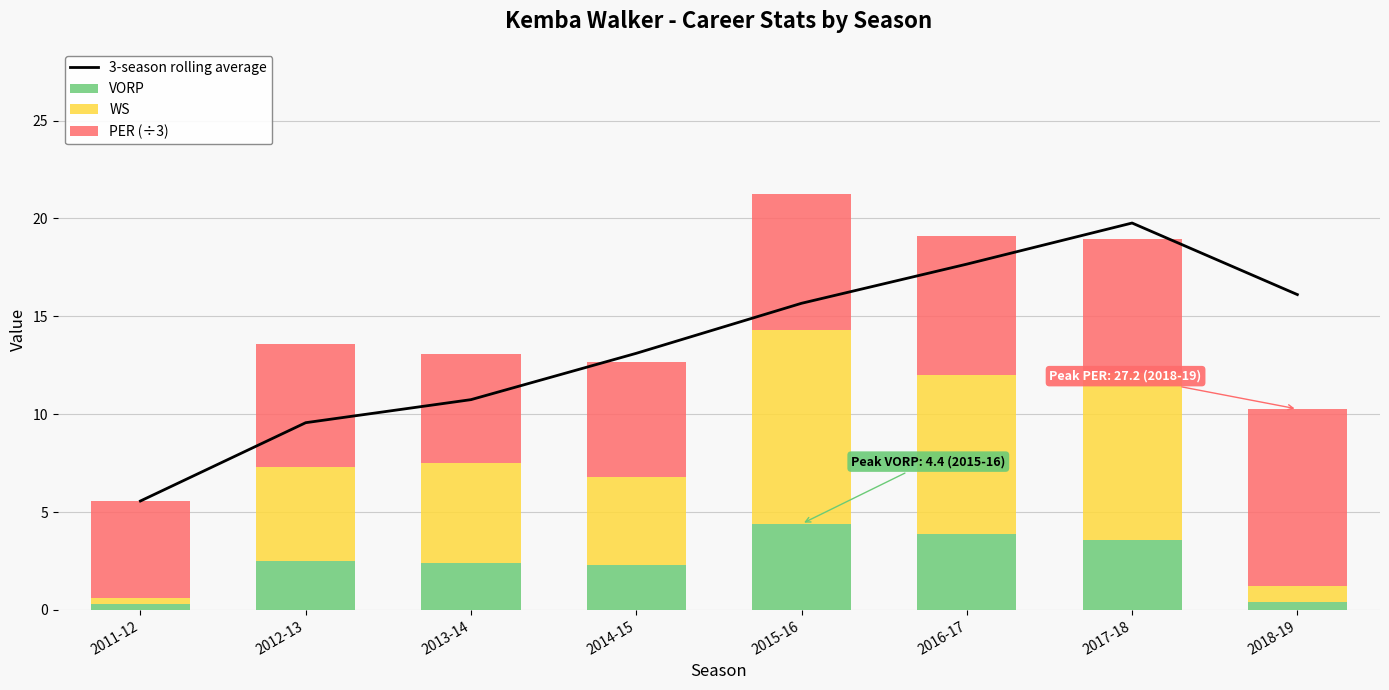

What is the difference between the VORP values at 2011-12 and 2016-17?

3.6